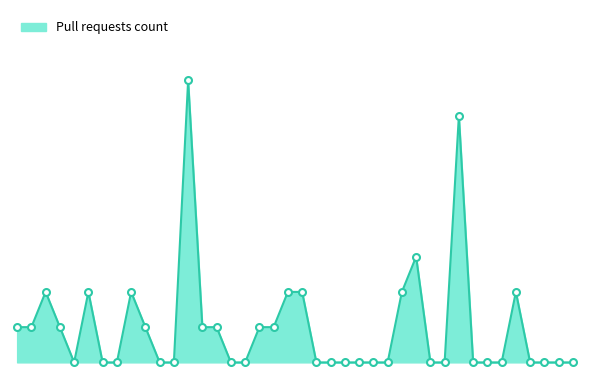

Does the chart have visible grid lines?

No